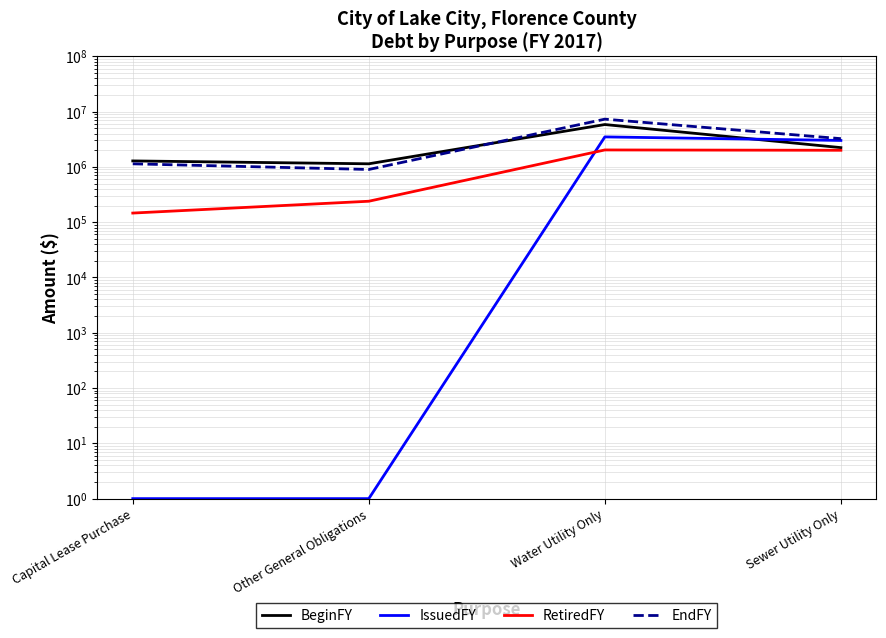

In BeginFY, how many points are higher than both neighbors (excluding endpoints)?

1